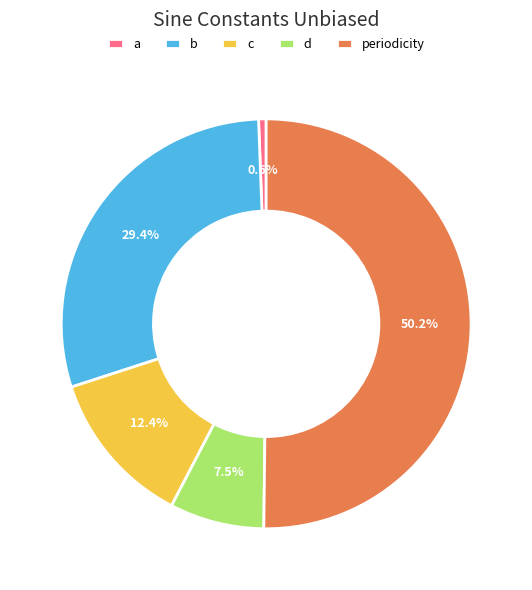

True or false: periodicity accounts for 61% of the total.

False